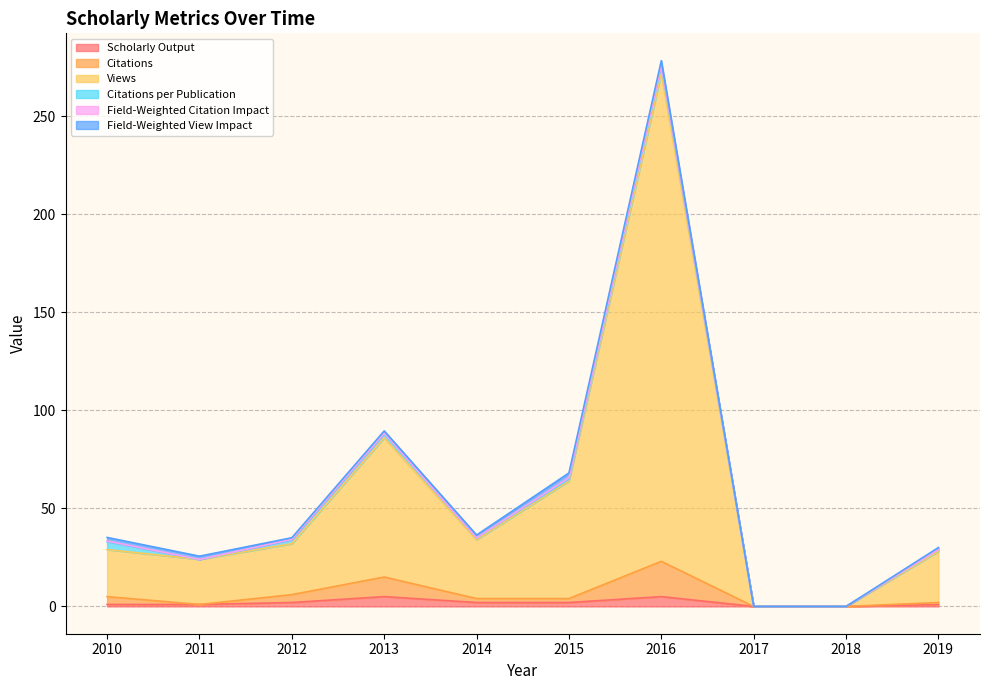

At which label does Views first exceed 32?

2013